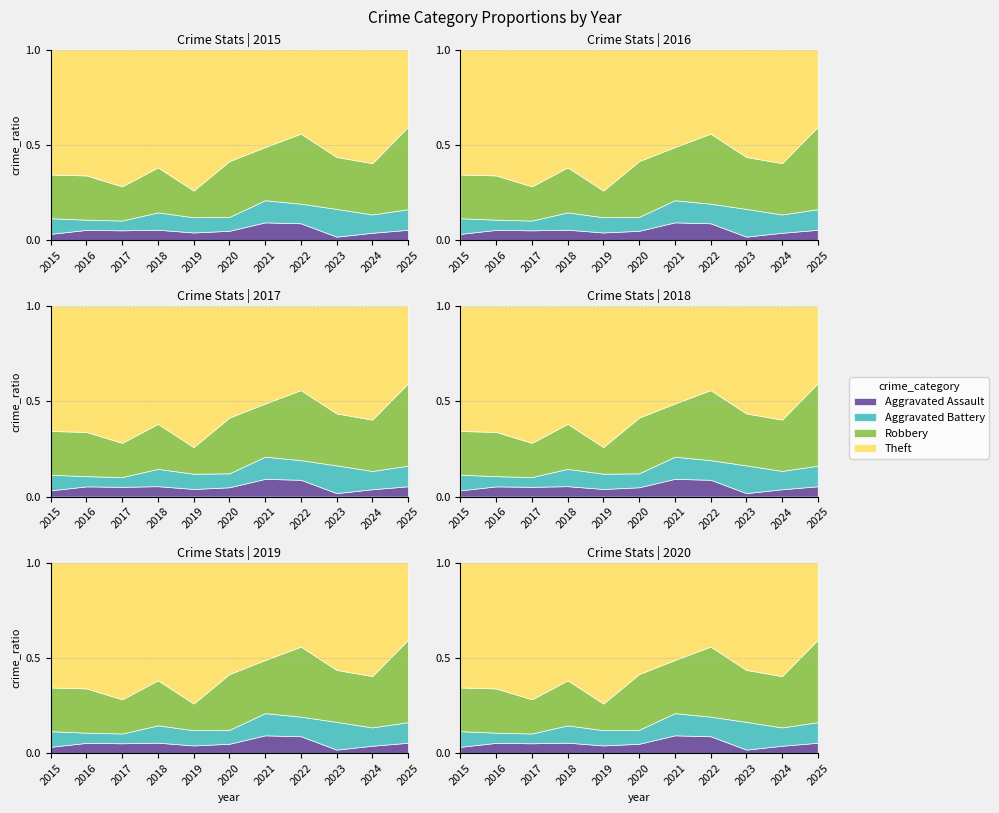

Which series has the widest spread of values?

Theft